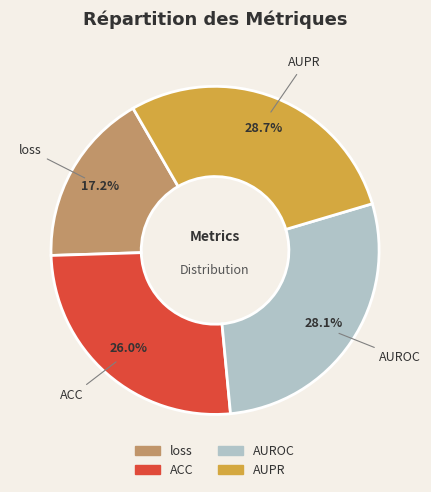

To the nearest percent, what is the average slice percentage?

25%